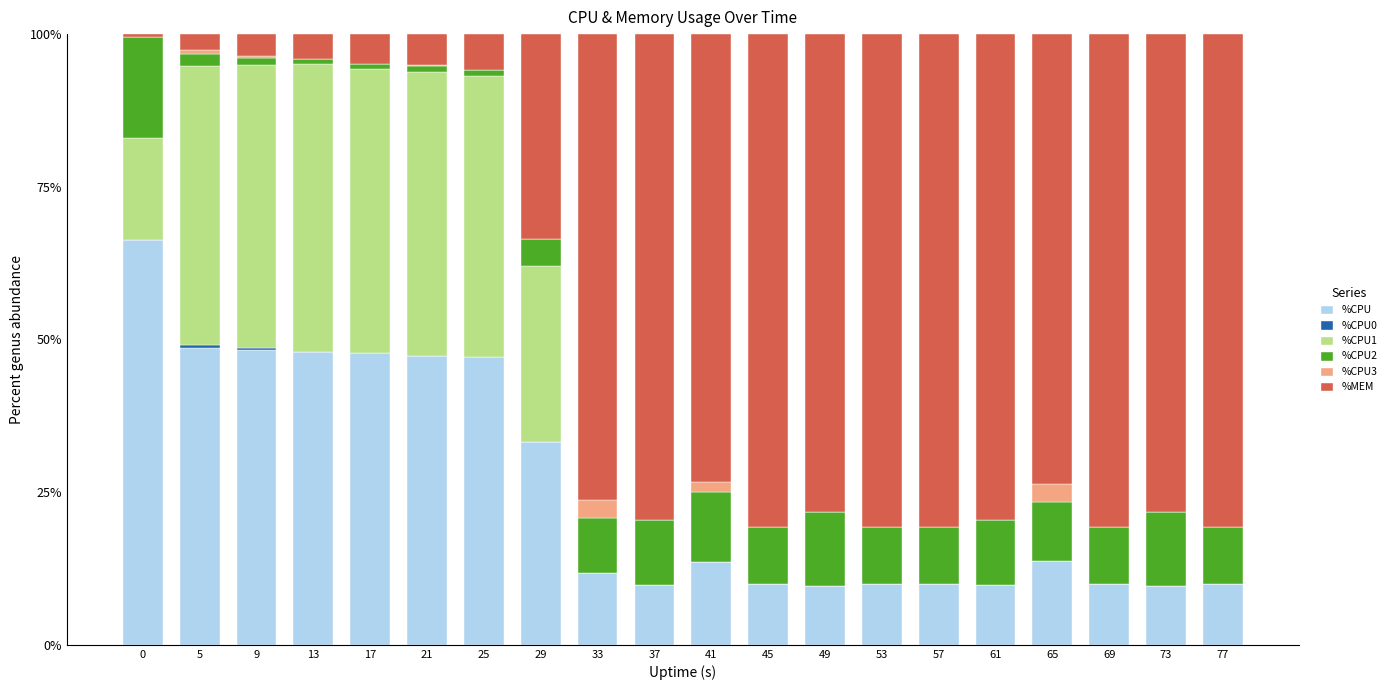

What is the sum of all %CPU values?

514.9